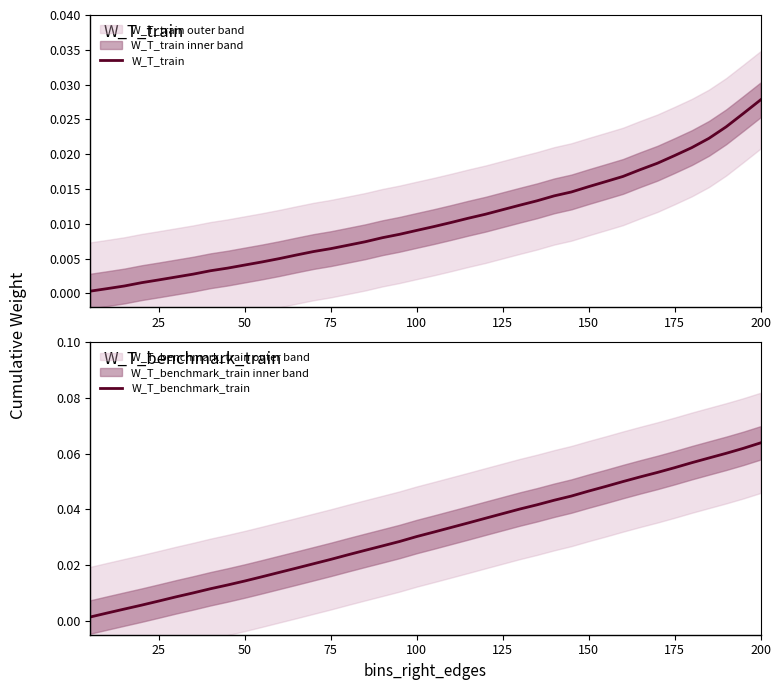

Does the chart have visible grid lines?

No